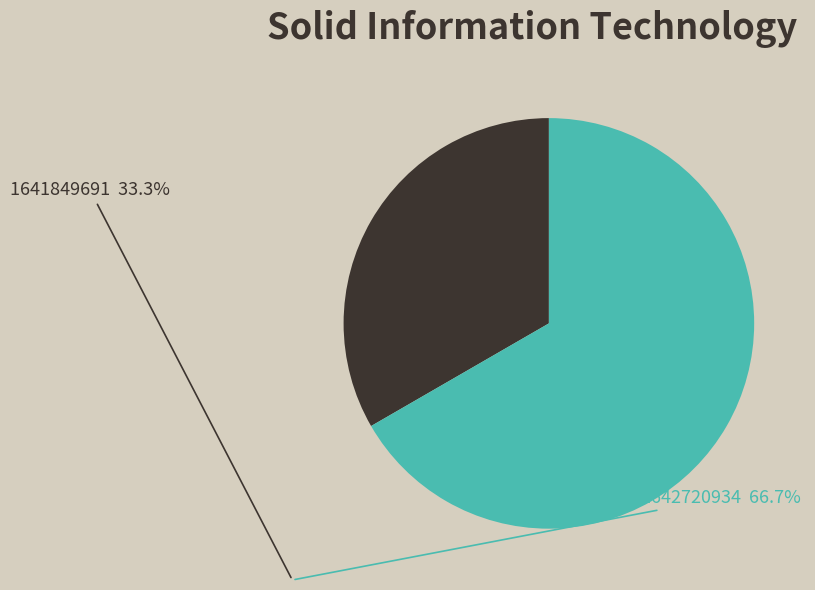

Does 1641849691 account for over 50% of the chart?

No